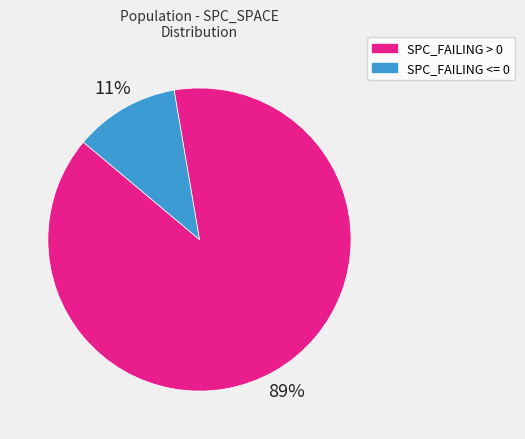

Is there a majority slice in this chart?

Yes